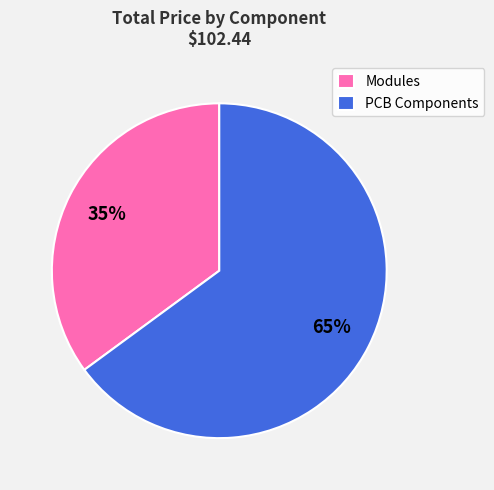

How many segments does this pie chart have?

2